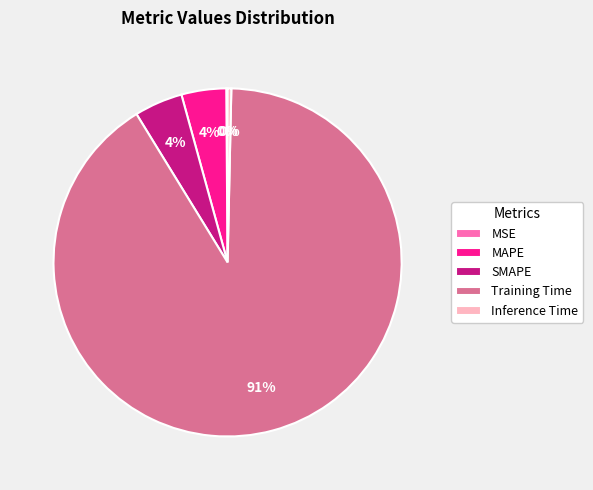

Is the sum of Training Time and MAPE greater than half?

Yes